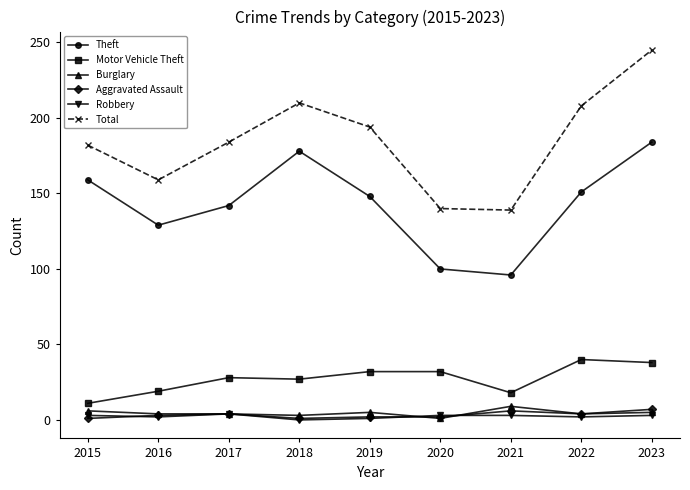

What value does the Robbery series have at 2020?

3